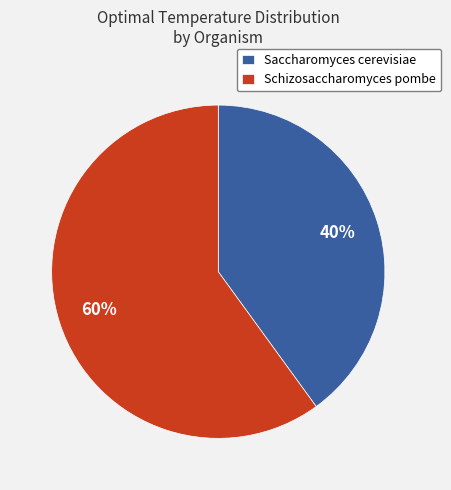

To the nearest percent, what is the difference between the Saccharomyces cerevisiae and Schizosaccharomyces pombe slice percentages?

20%